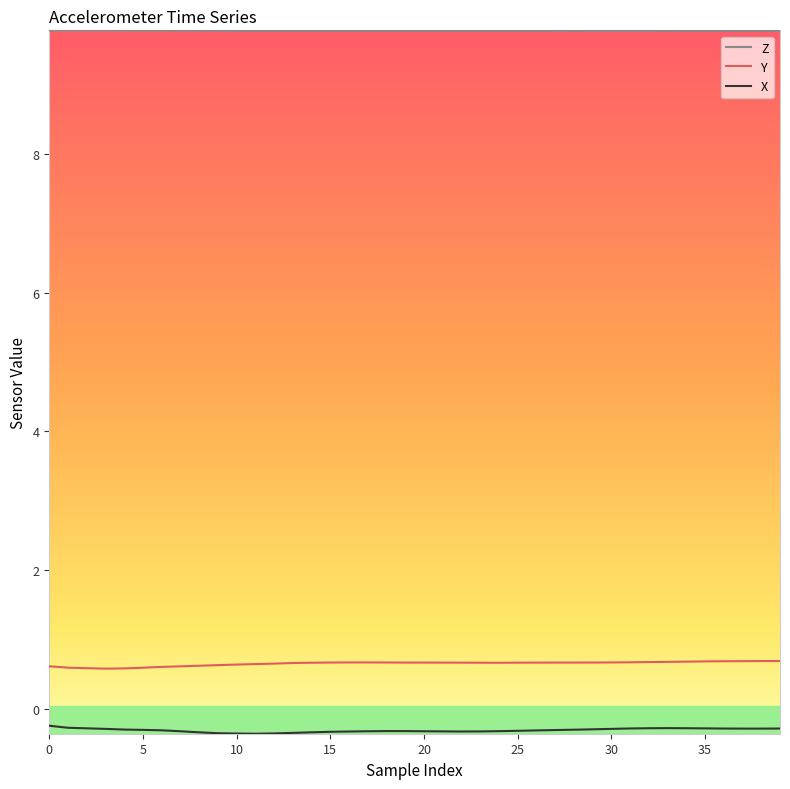

Which series has the largest total across all categories?

Z